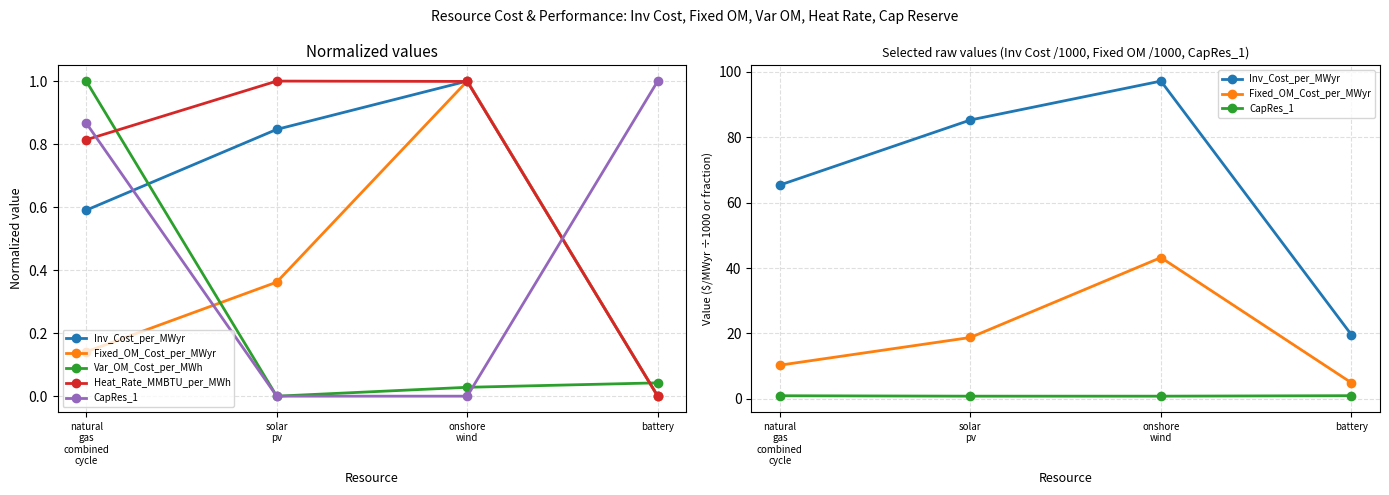

How many intersections are there between Heat_Rate_MMBTU_per_MWh and CapRes_1?

2